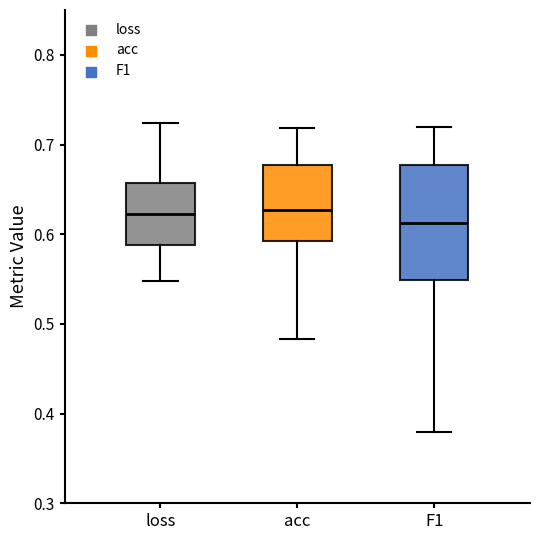

Comparing the boxes themselves (not the whiskers), which one is the tallest?

F1